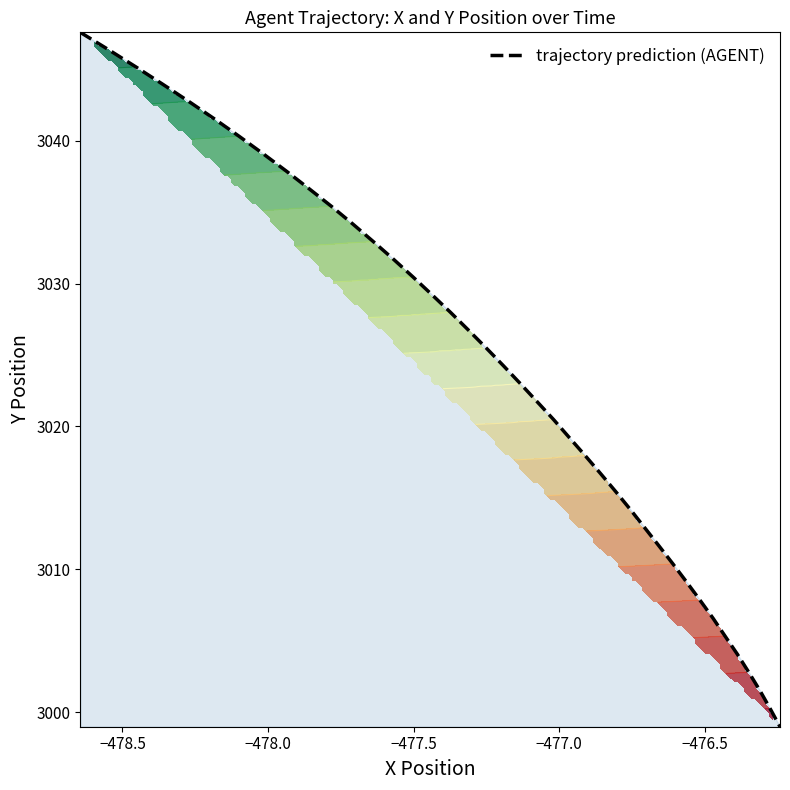

How many values exceed 3024?

20